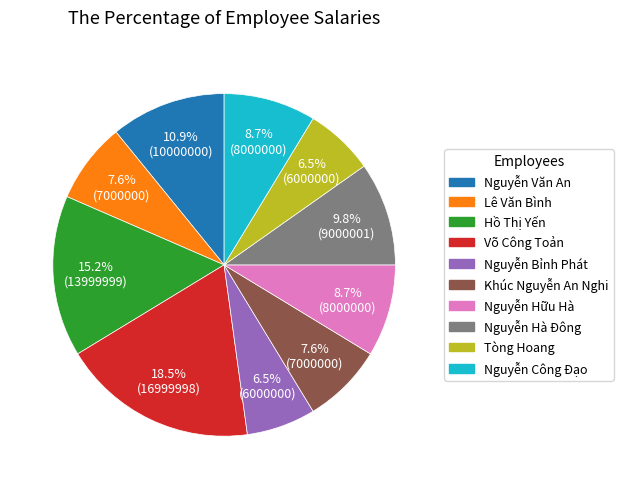

Is Nguyễn Hữu Hà the majority of the pie?

No